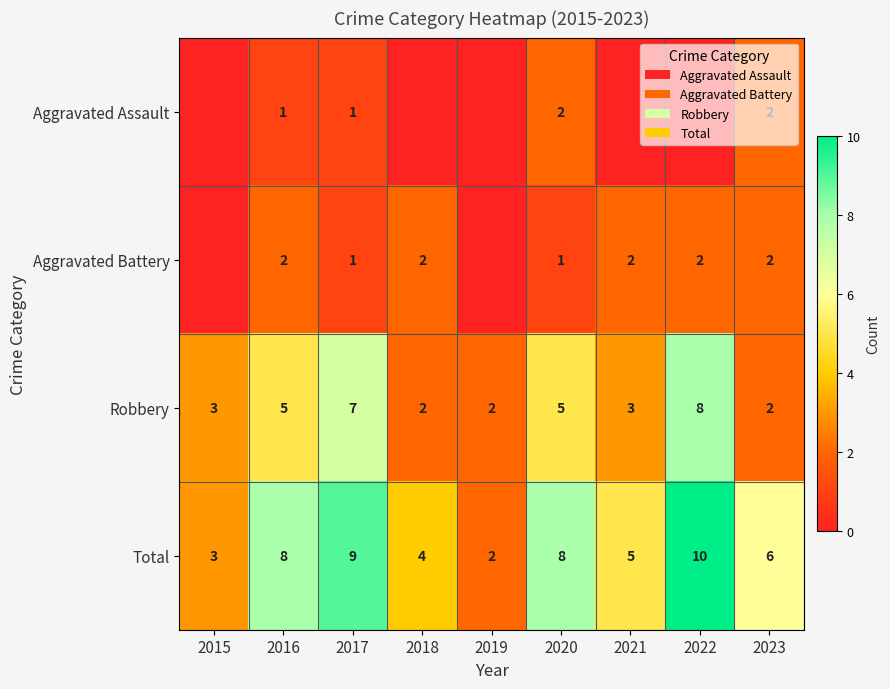

How many data points in Total are above 6?

4